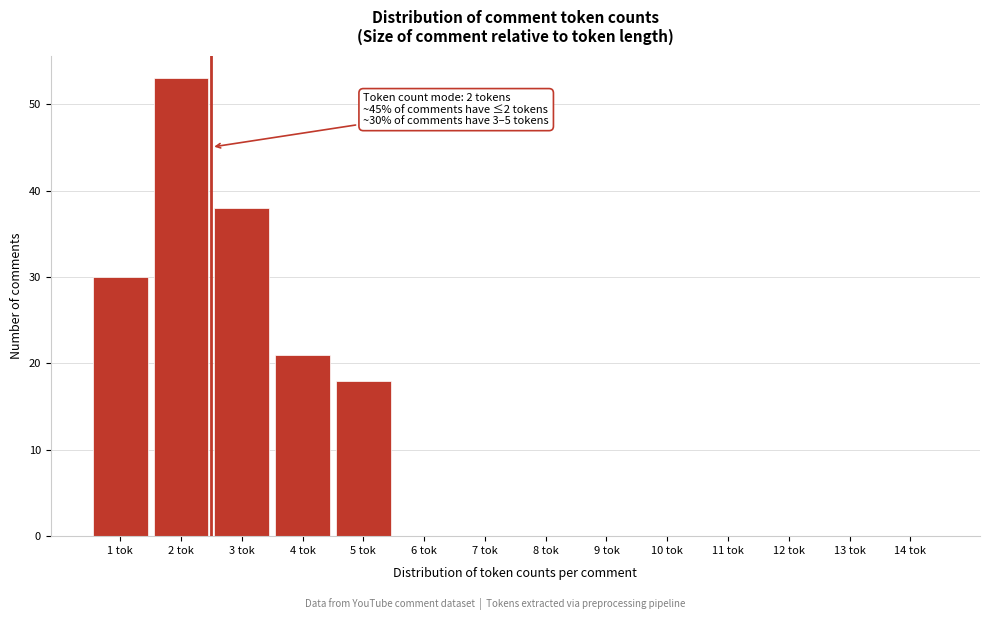

Reading left to right, what are all the values shown in this chart?

1 tok=30	2 tok=53	3 tok=38	4 tok=21	5 tok=18	6 tok=0	7 tok=0	8 tok=0	9 tok=0	10 tok=0	11 tok=0	12 tok=0	13 tok=0	14 tok=0